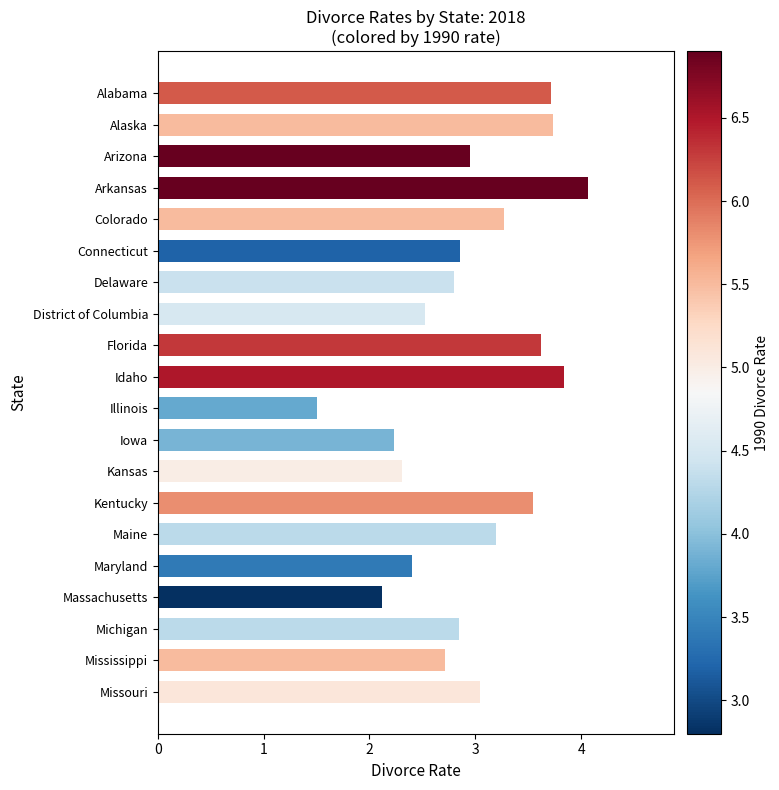

Approximately how many times larger is the value at Arizona compared to Missouri?

1.0